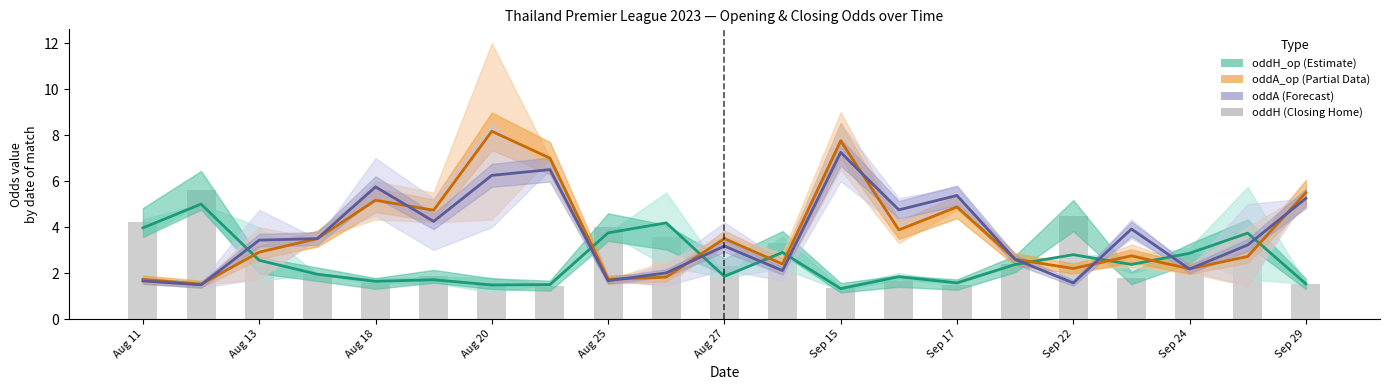

Reading left to right, transcribe all the data shown in this chart.

oddH_op (Estimate): 4.0	5.0	2.6	1.9	1.6	1.7	1.5	1.5	3.8	4.2	1.9	2.9	1.3	1.8	1.6	2.4	2.8	2.4	2.9	3.7	1.5
oddA_op (Partial): 1.7	1.5	2.9	3.5	5.2	4.7	8.2	7.0	1.7	1.8	3.5	2.4	7.8	3.9	4.9	2.6	2.2	2.8	2.2	2.7	5.5
oddA (Forecast): 1.7	1.5	3.4	3.5	5.8	4.2	6.2	6.5	1.7	2.0	3.2	2.1	7.2	4.8	5.4	2.6	1.6	3.9	2.2	3.2	5.2
oddH (Closing Home): 4.2	5.6	2.3	1.9	1.5	1.9	1.5	1.4	4.0	3.6	2.3	3.3	1.4	1.7	1.5	2.4	4.5	1.8	2.9	3.8	1.5